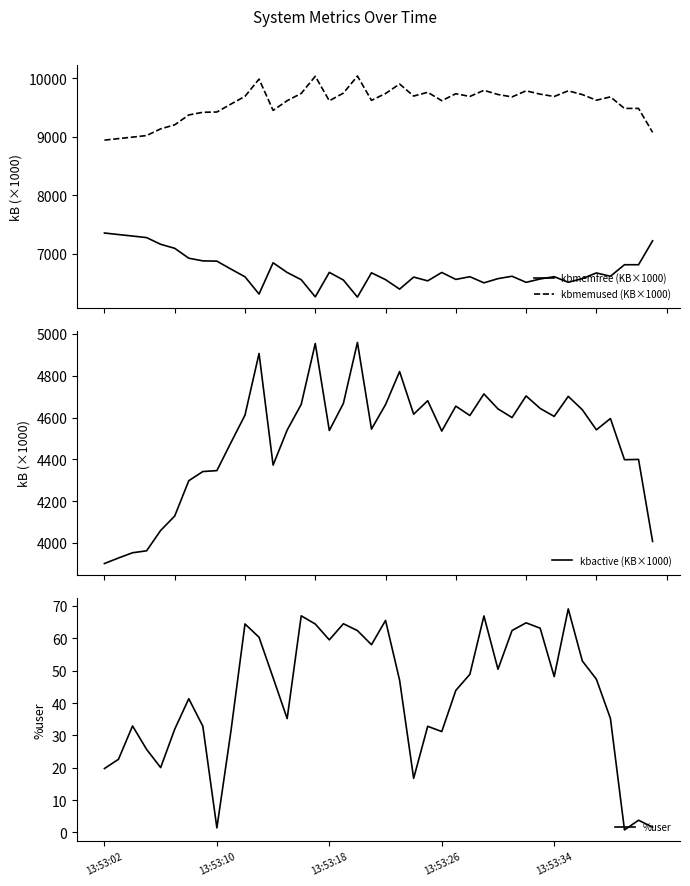

True or false: kbactive (KB×1000) and kbmemused (KB×1000) cross at least once.

False